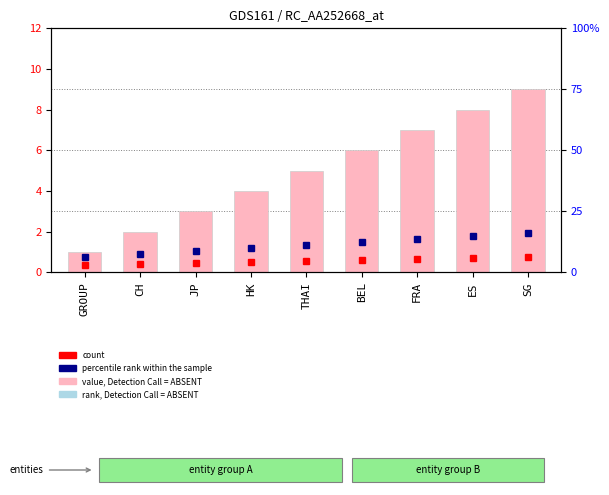

What is the change in value from FRA to SG?

+2